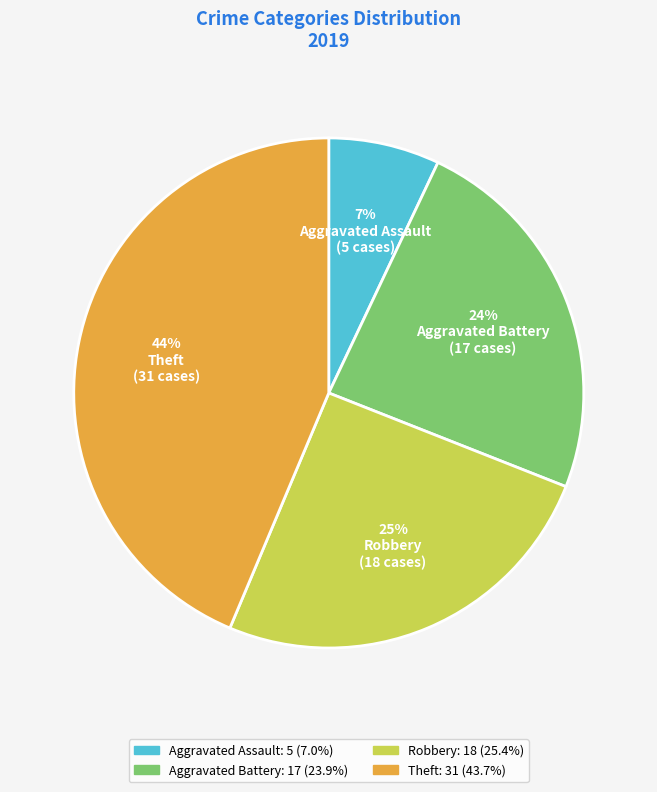

Does Robbery account for over 50% of the chart?

No